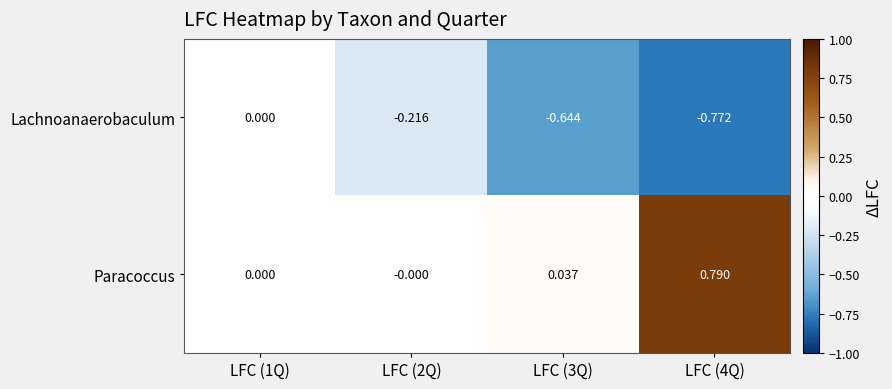

List the series in order of their peak value, lowest first.

Lachnoanaerobaculum, Paracoccus